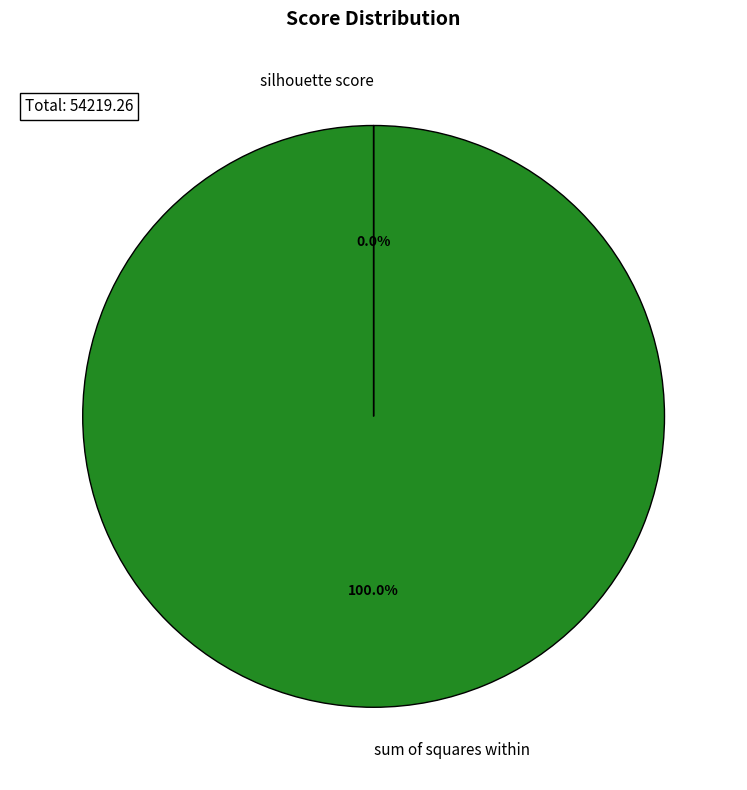

Which slice is the largest?

sum of squares within